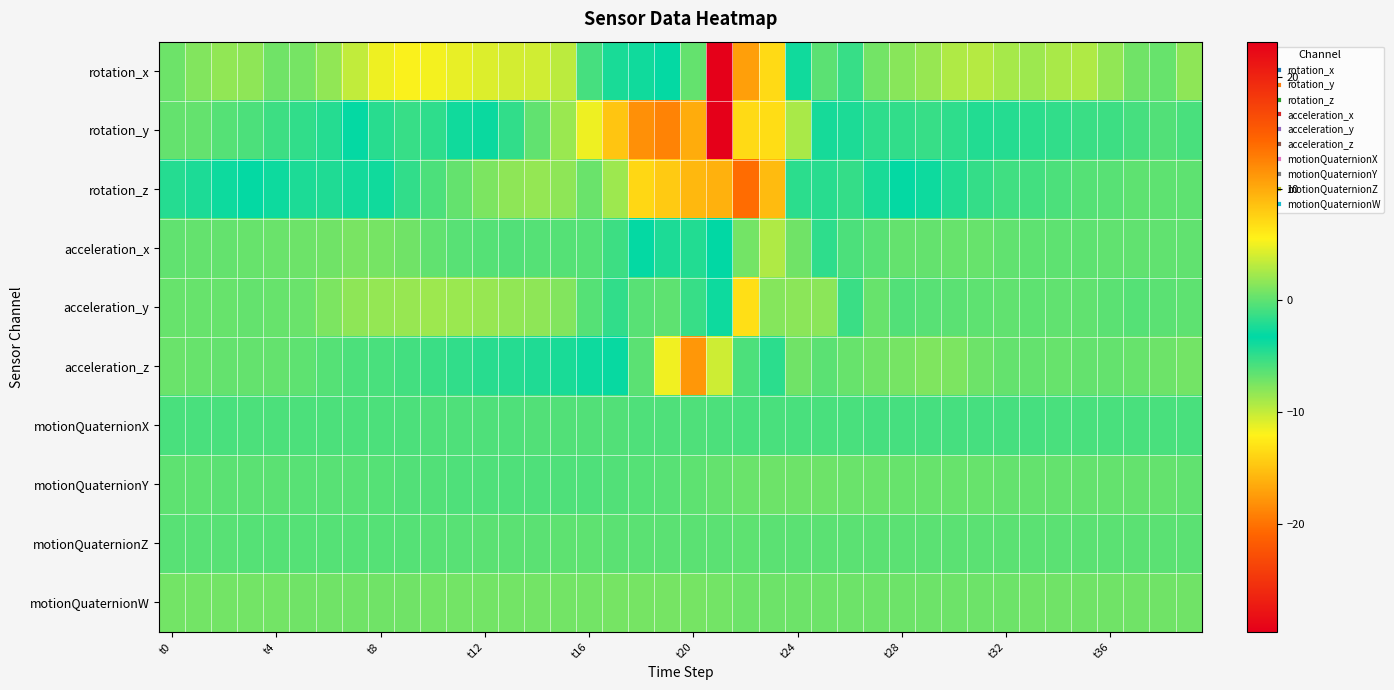

Which series has the largest range (max minus min)?

rotation_x